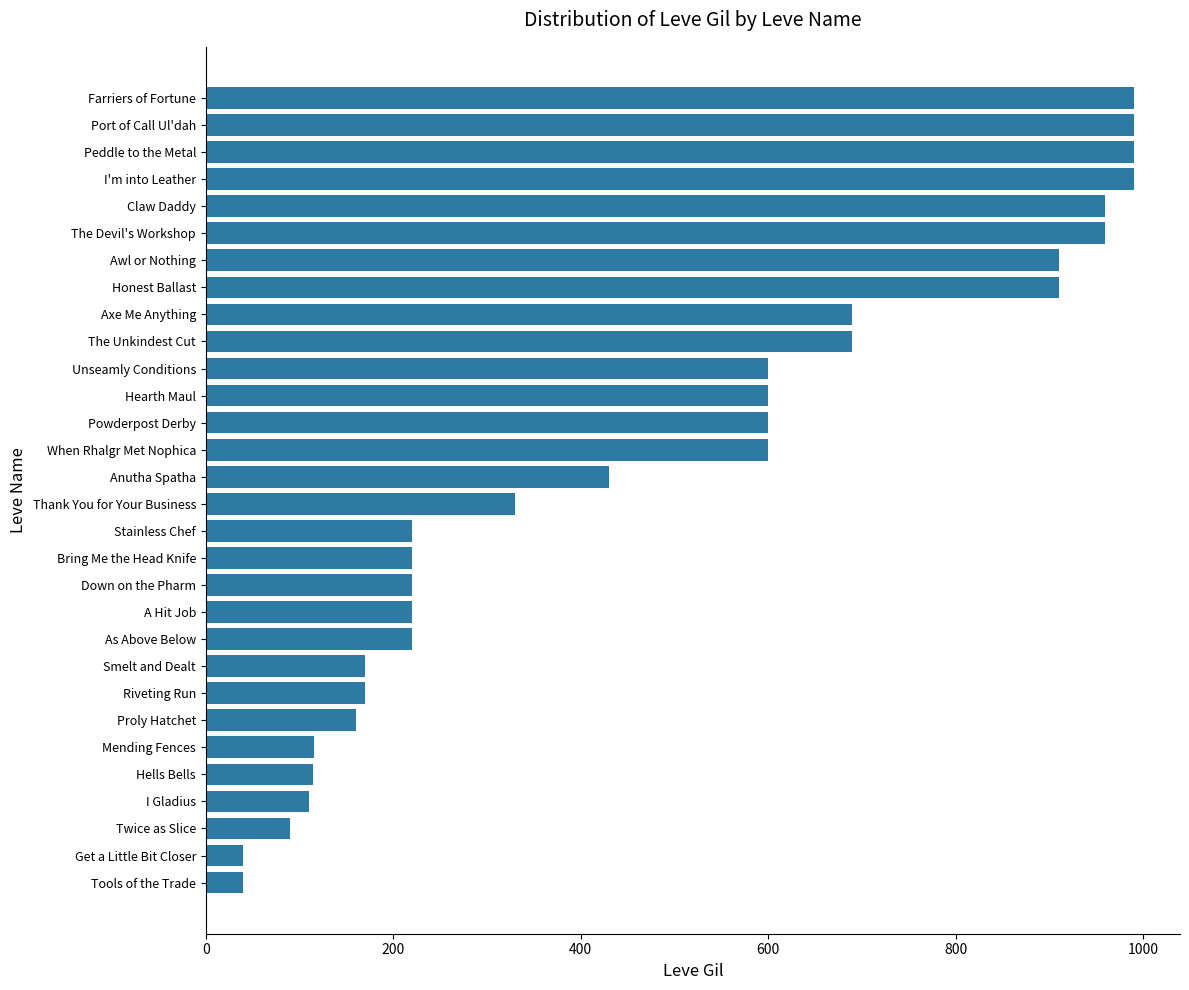

Which has a higher value, Thank You for Your Business or I'm into Leather?

I'm into Leather